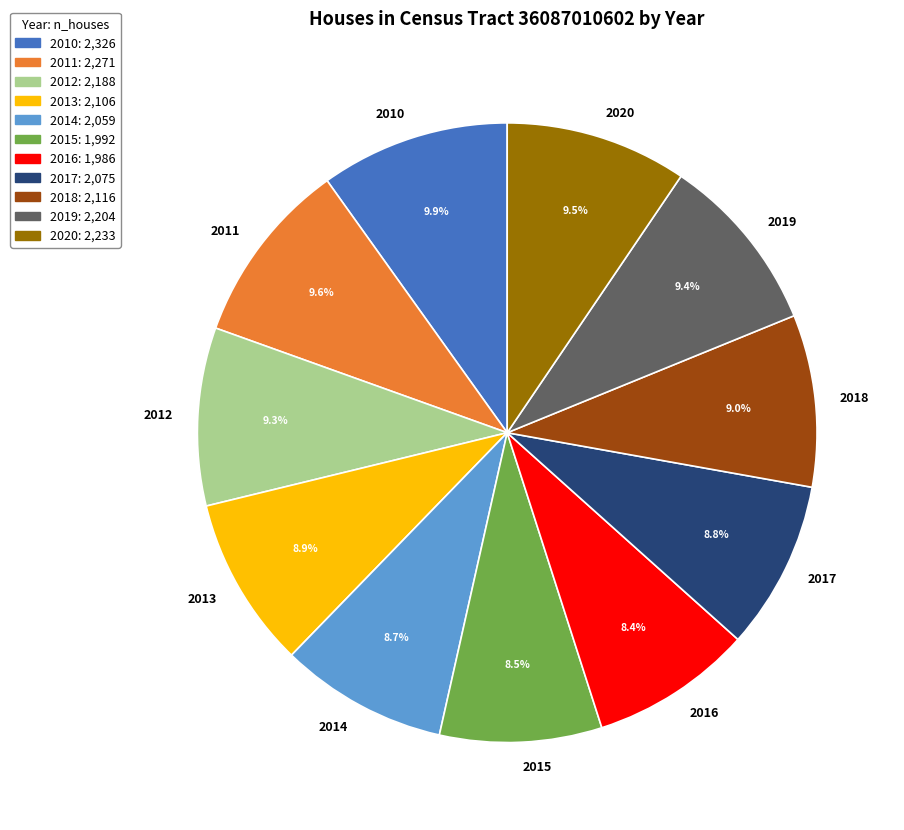

Is the sum of 2013 and 2015 greater than half?

No